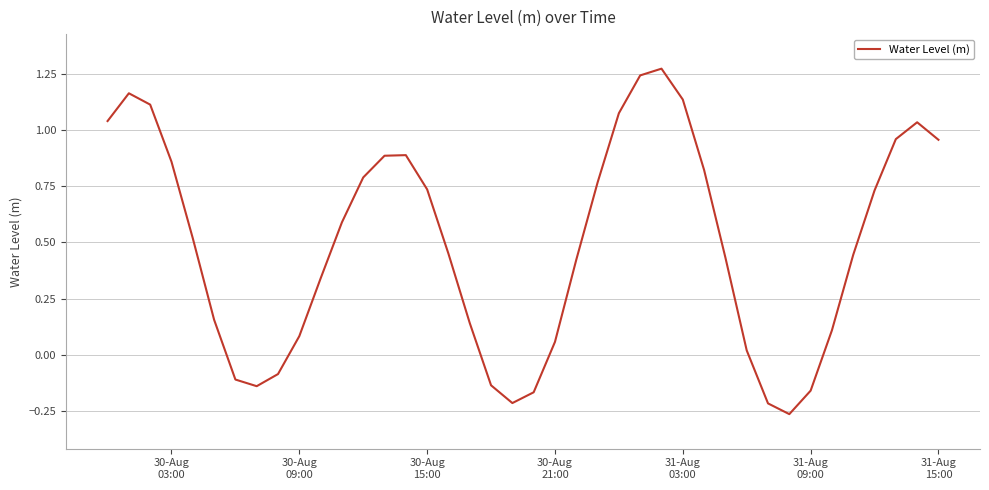

What is the difference between the second highest and minimum values?

1.5